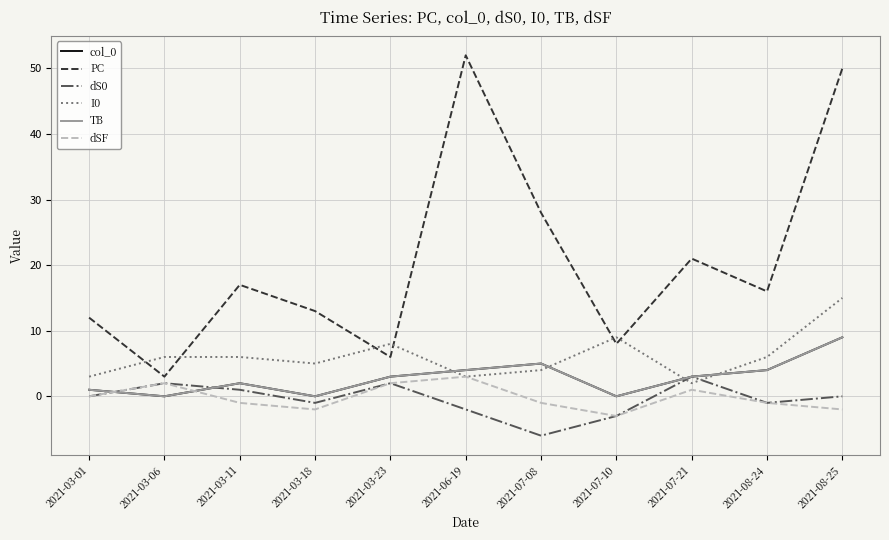

Is this an area chart (filled region under the line)?

No